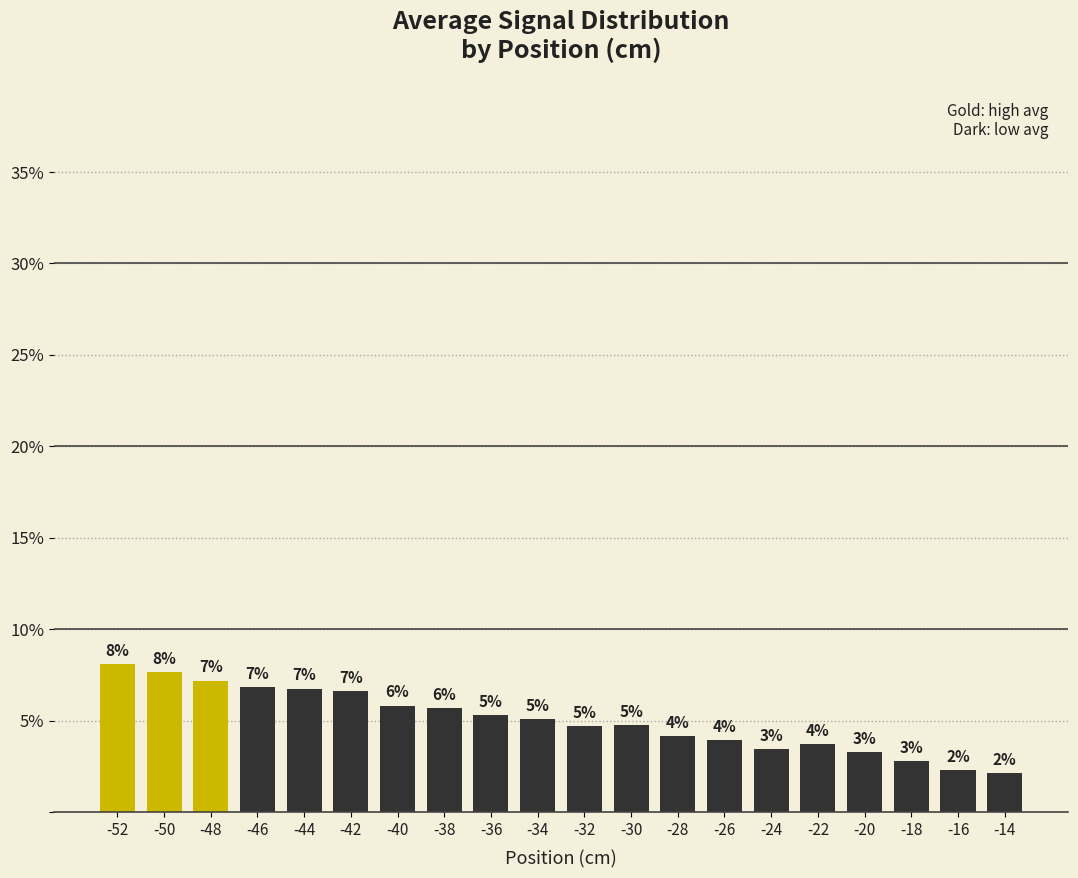

How many bars are there in total?

20